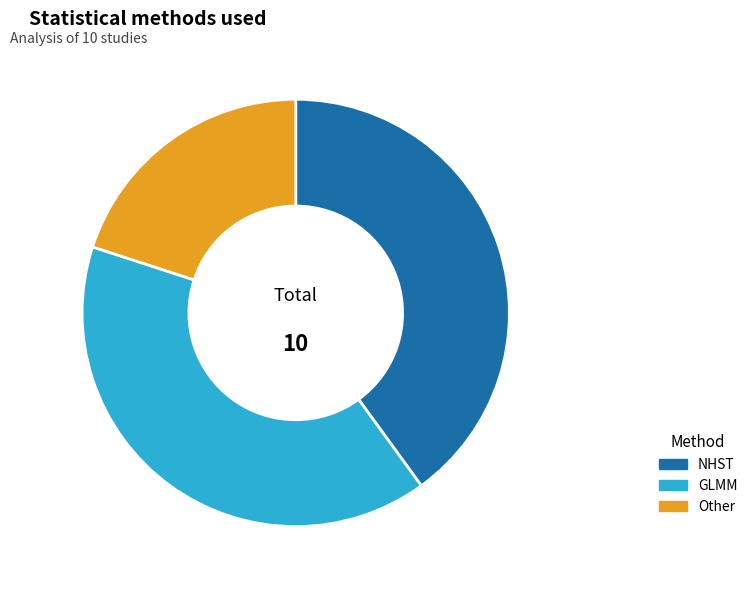

The NHST slice represents 34% of the pie. True or false?

False